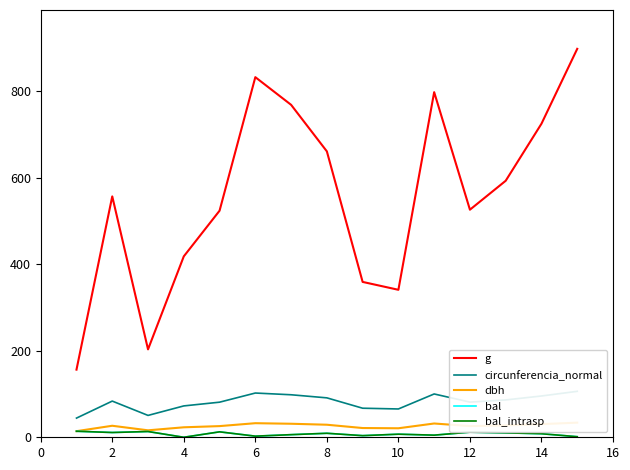

Rank the series at 12 from lowest to highest value.

bal, bal_intrasp, dbh, circunferencia_normal, g